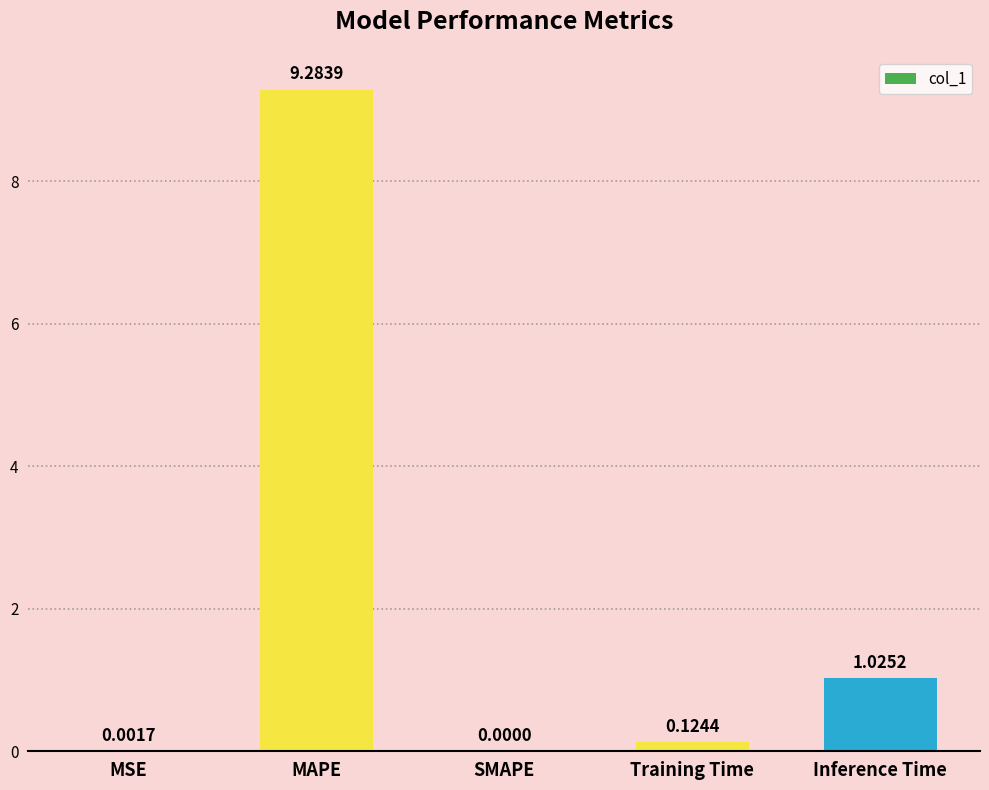

Between Inference Time and Training Time, which is larger?

Inference Time